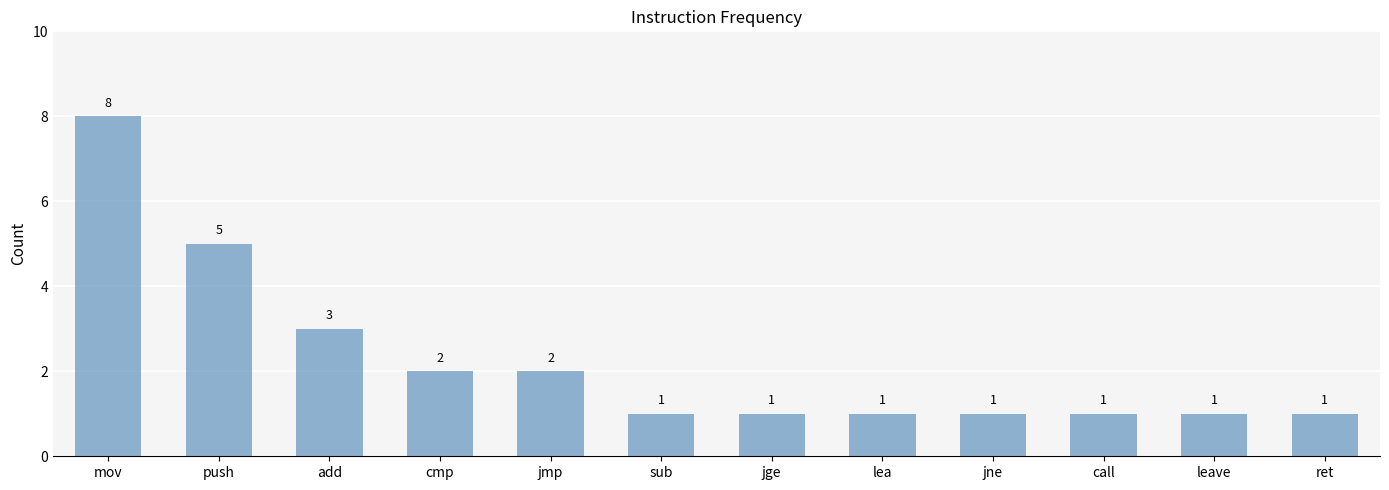

What is the label of the 9th bar from the right?

cmp